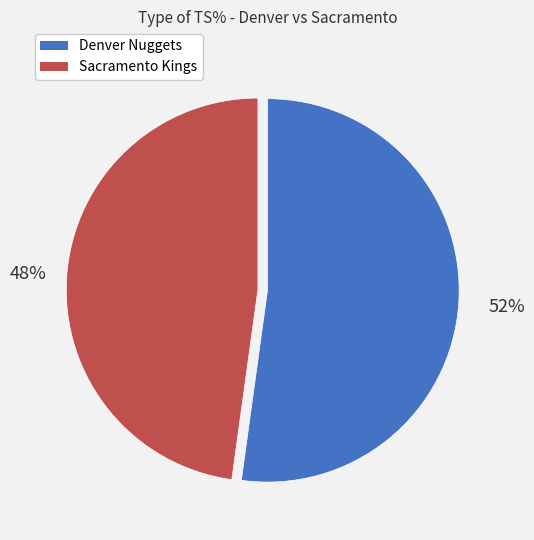

To the nearest percent, what is the difference between the Denver Nuggets and Sacramento Kings slice percentages?

4%